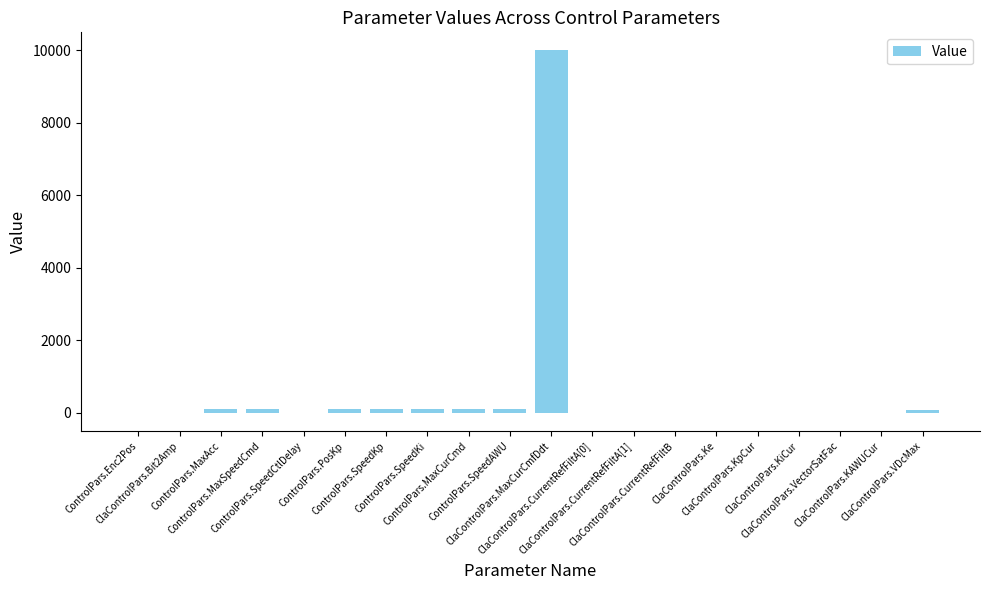

What is the average value?

538.9